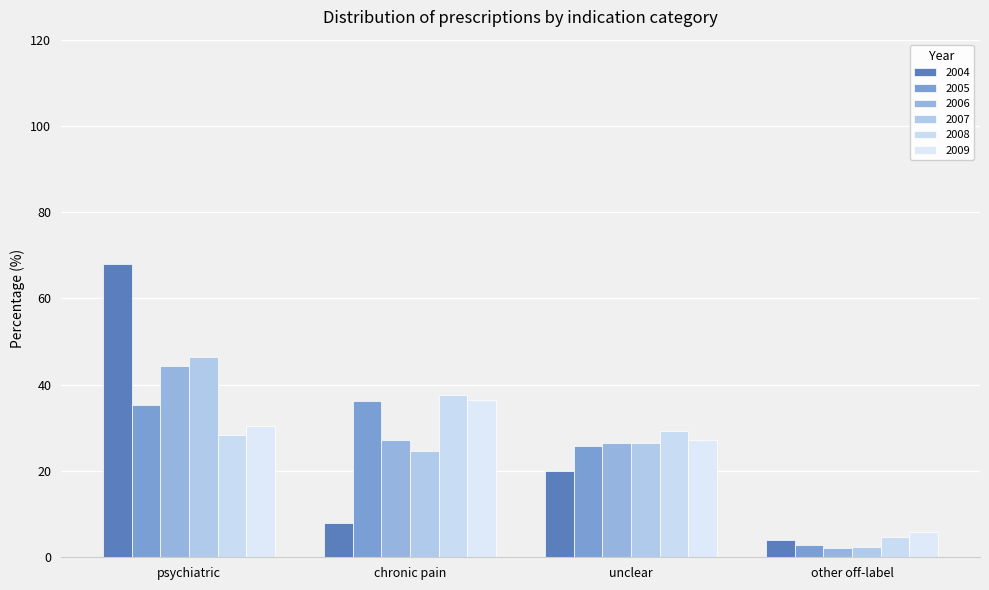

Which category has the highest value in the 2009 series?

chronic pain